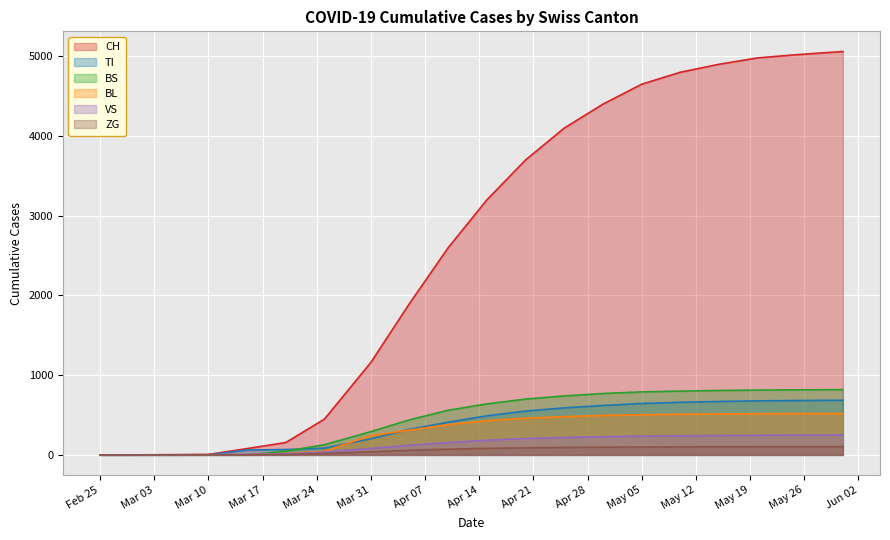

True or false: CH and TI cross at least once.

False